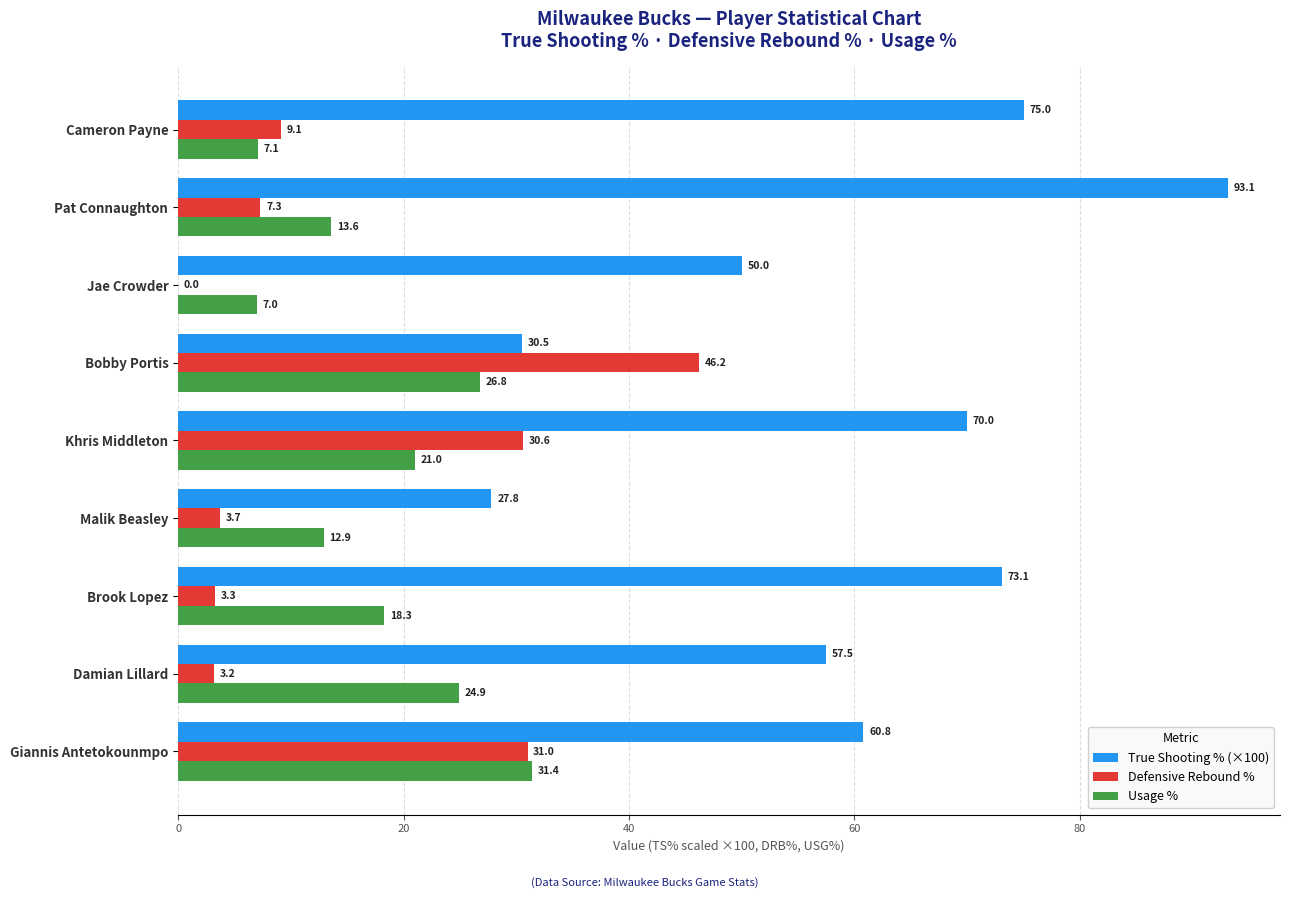

What value does the Usage % series have at Cameron Payne?

7.1